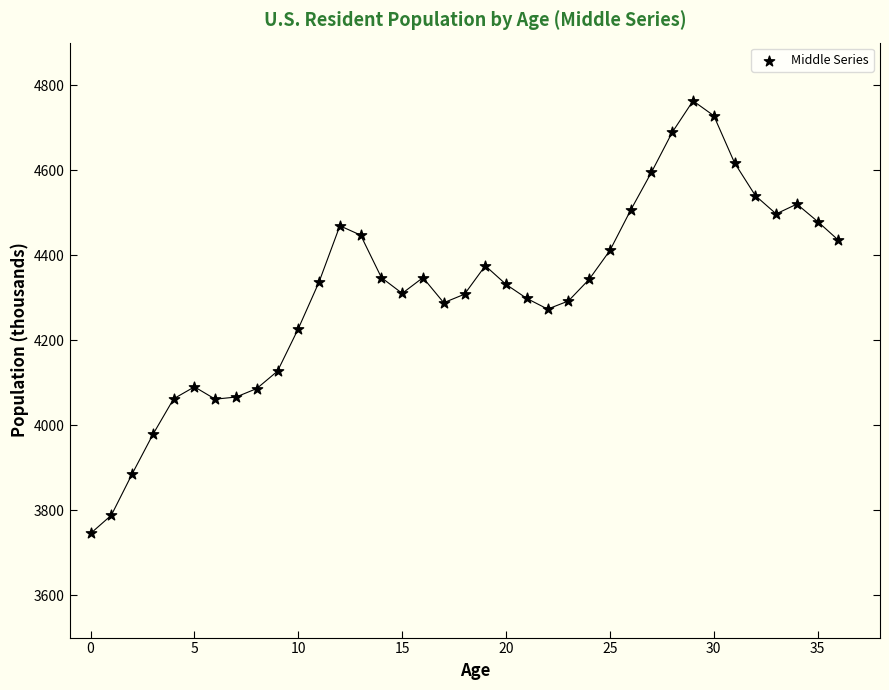

What is the range of Y values (max minus min)?

1018